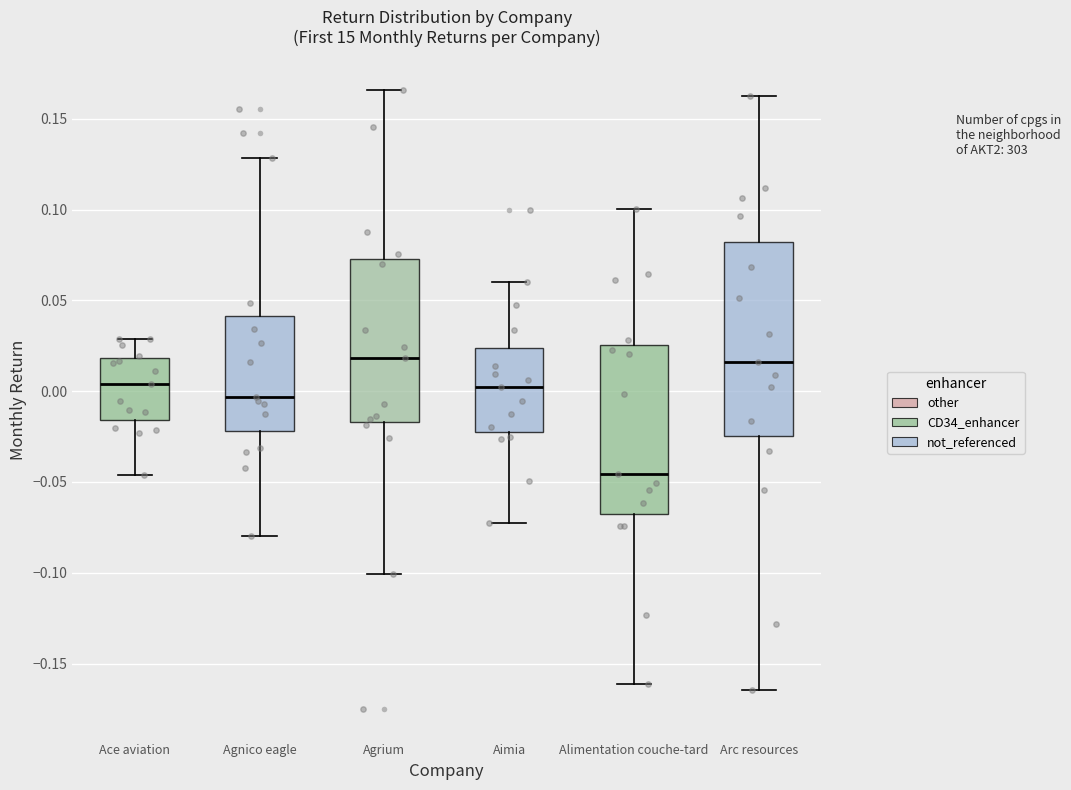

Which box's median line is the lowest?

Alimentation couche-tard